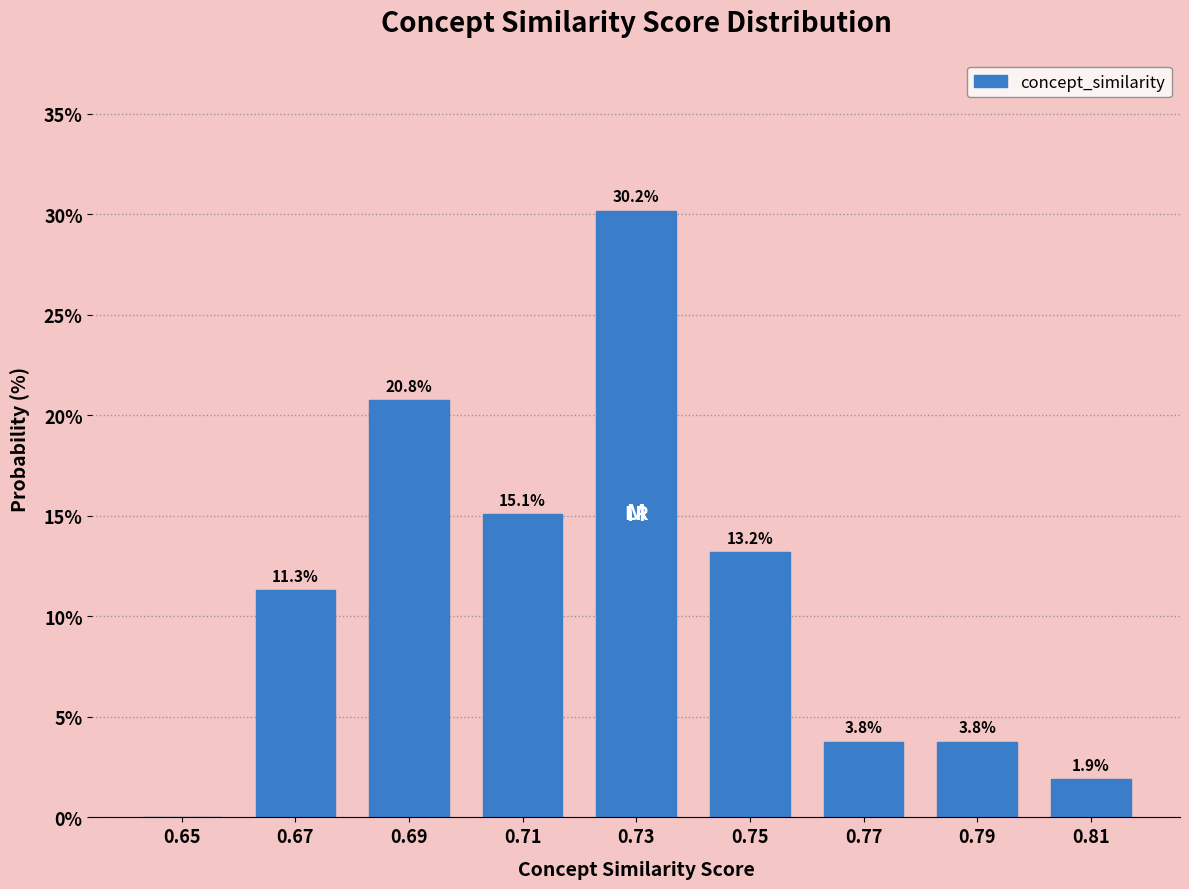

Reading left to right, what are all the values shown in this chart?

0.65=0.0	0.67=11.3	0.69=20.8	0.71=15.1	0.73=30.2	0.75=13.2	0.77=3.8	0.79=3.8	0.81=1.9